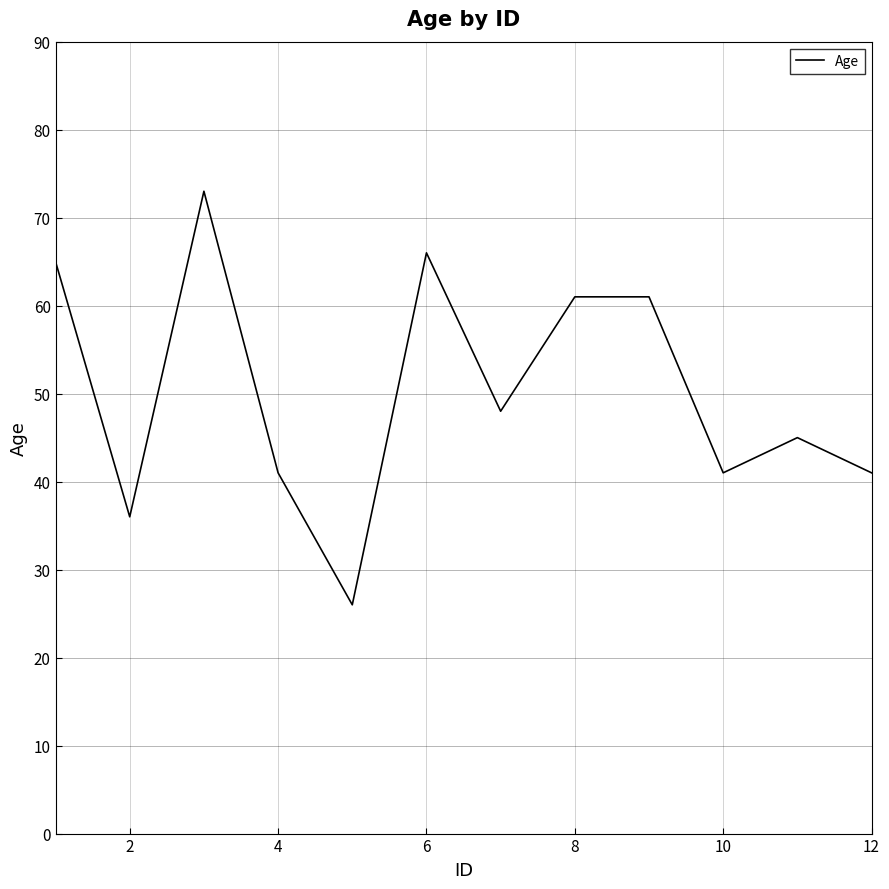

What is the difference between the maximum and minimum values?

47